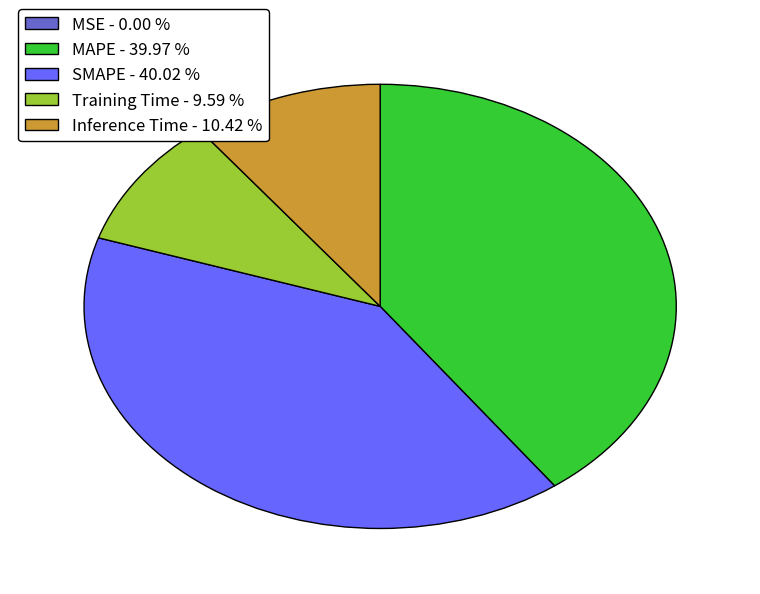

Which has a higher value, SMAPE - 40.02 % or Training Time - 9.59 %?

SMAPE - 40.02 %